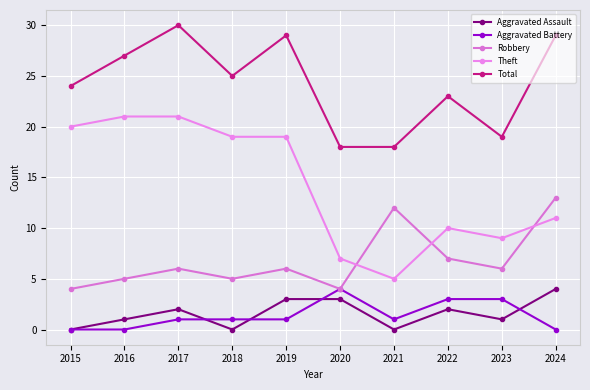

Which has a higher value, 2015 or 2016?

2016